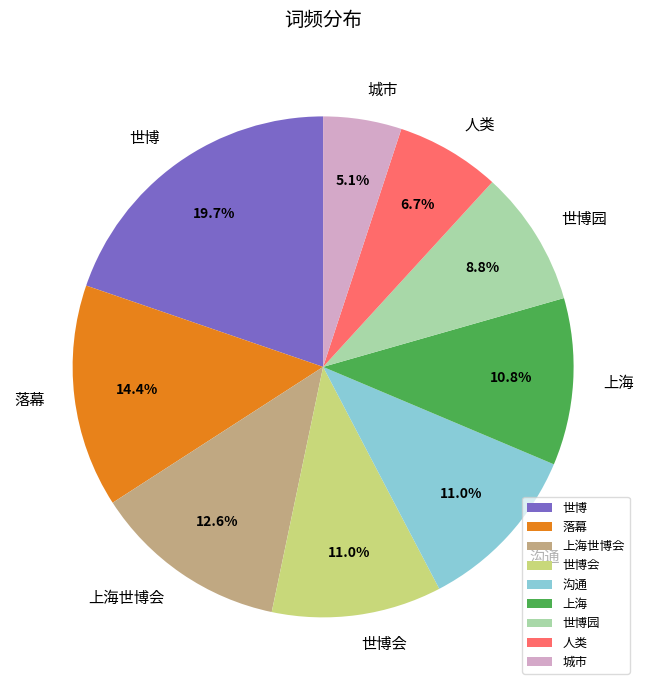

True or false: 城市 accounts for 5% of the total.

True